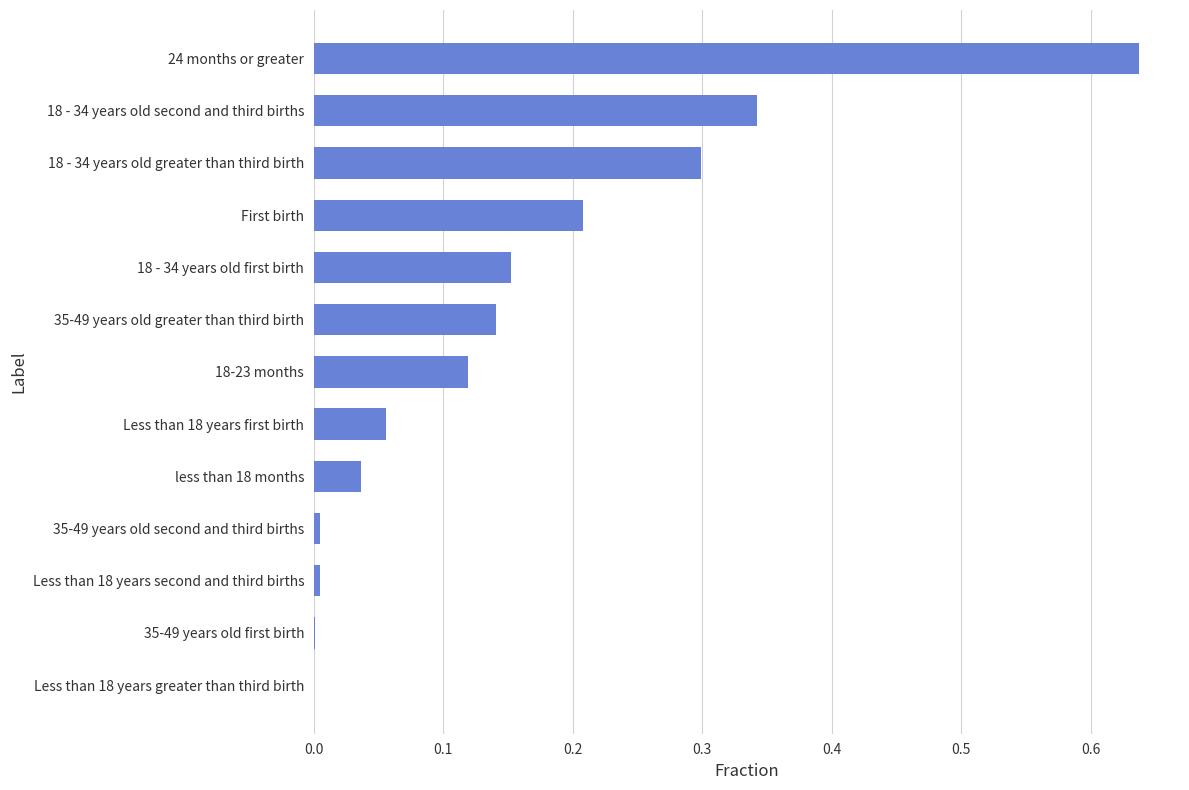

At which category does the chart reach its peak across all series?

24 months or greater